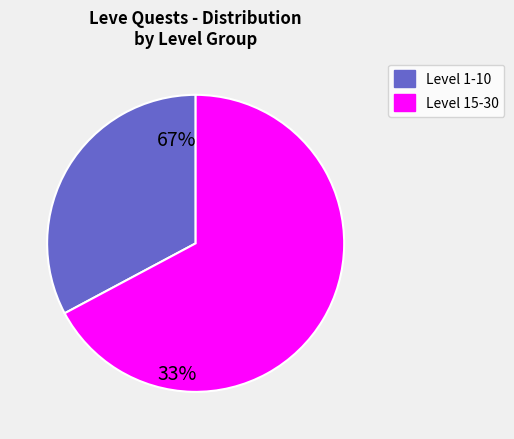

Is there any slice that represents more than half of the pie?

Yes